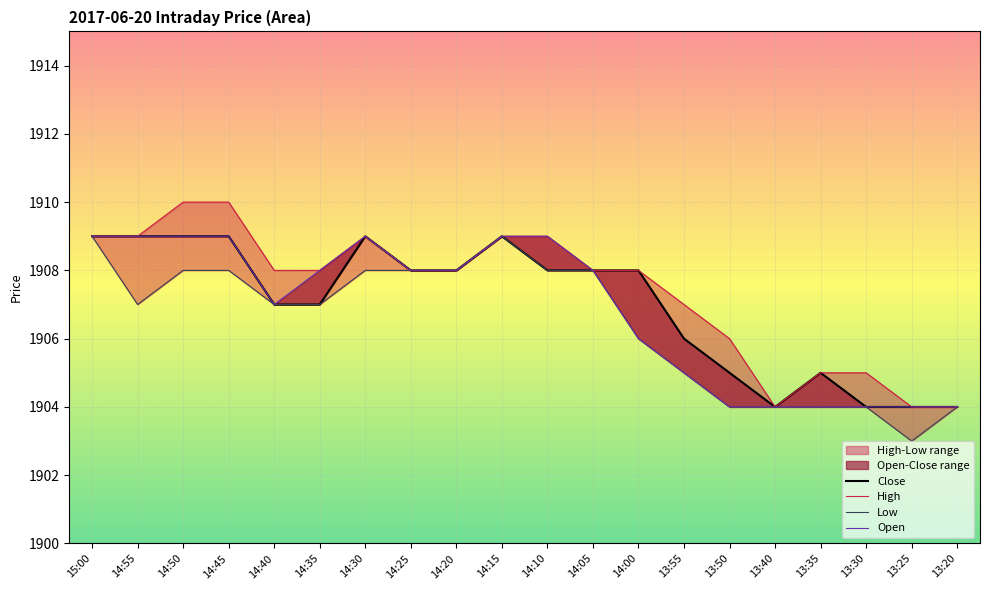

Which has a higher value, 15:00 or 13:50?

15:00